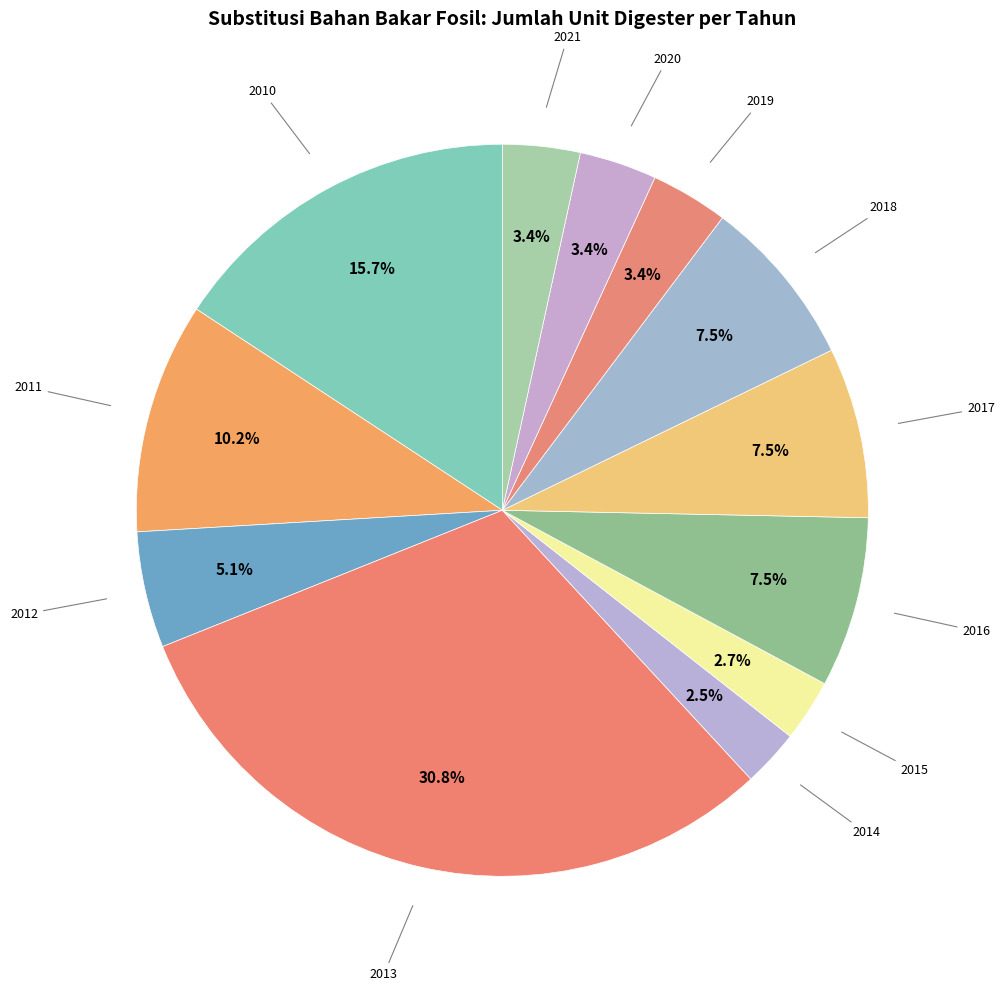

Is the sum of 2016 and 2018 greater than half?

No